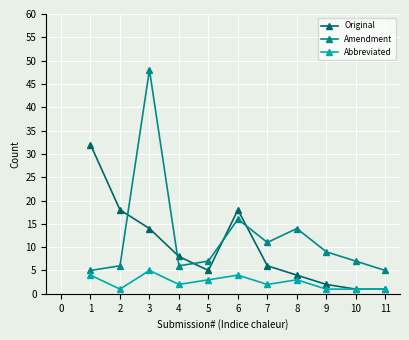

Which series has the largest range (max minus min)?

Amendment